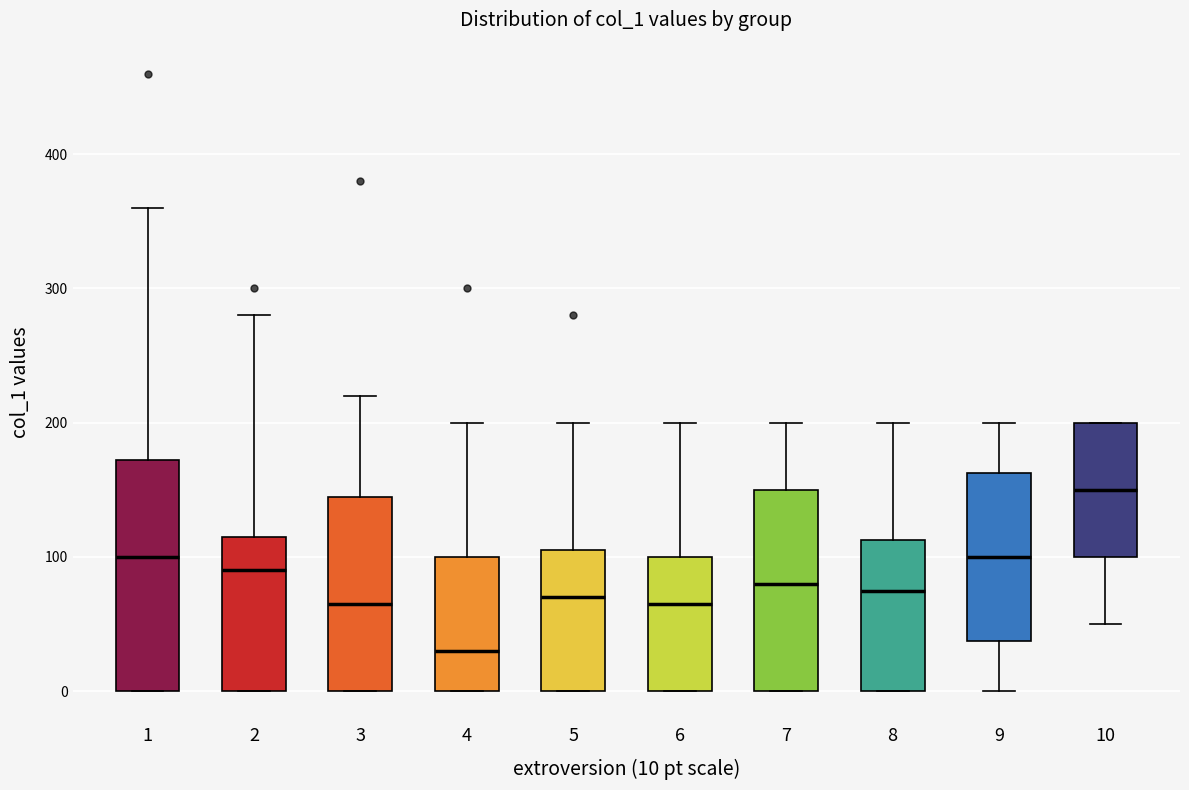

Which box is the tallest, from its lower edge to its upper edge?

1